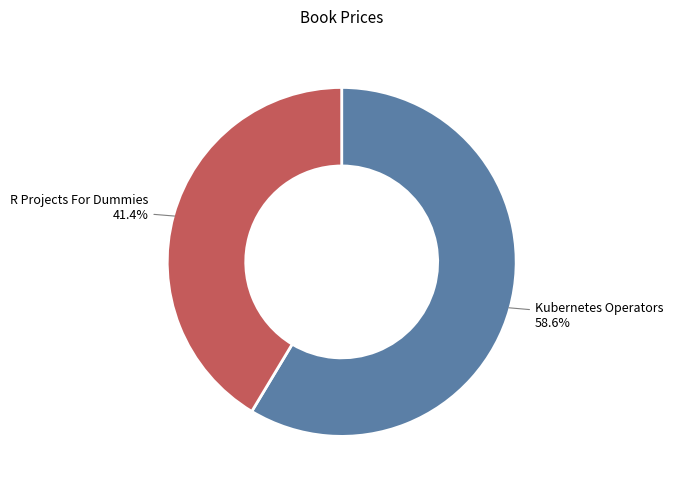

To the nearest percent, what is the difference between the largest and smallest slice percentages?

17%